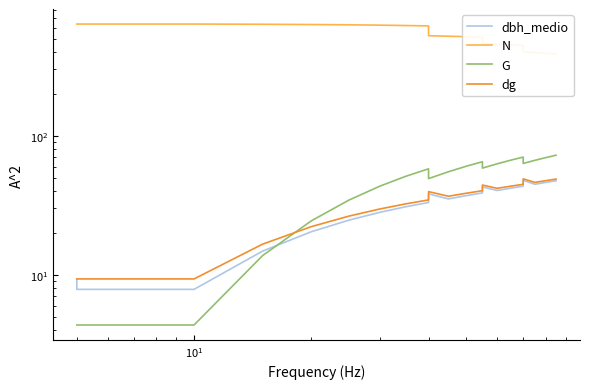

Is the value of G at $\mathdefault{10^{0}}$ greater than the value of dg at $\mathdefault{10^{1}}$?

No